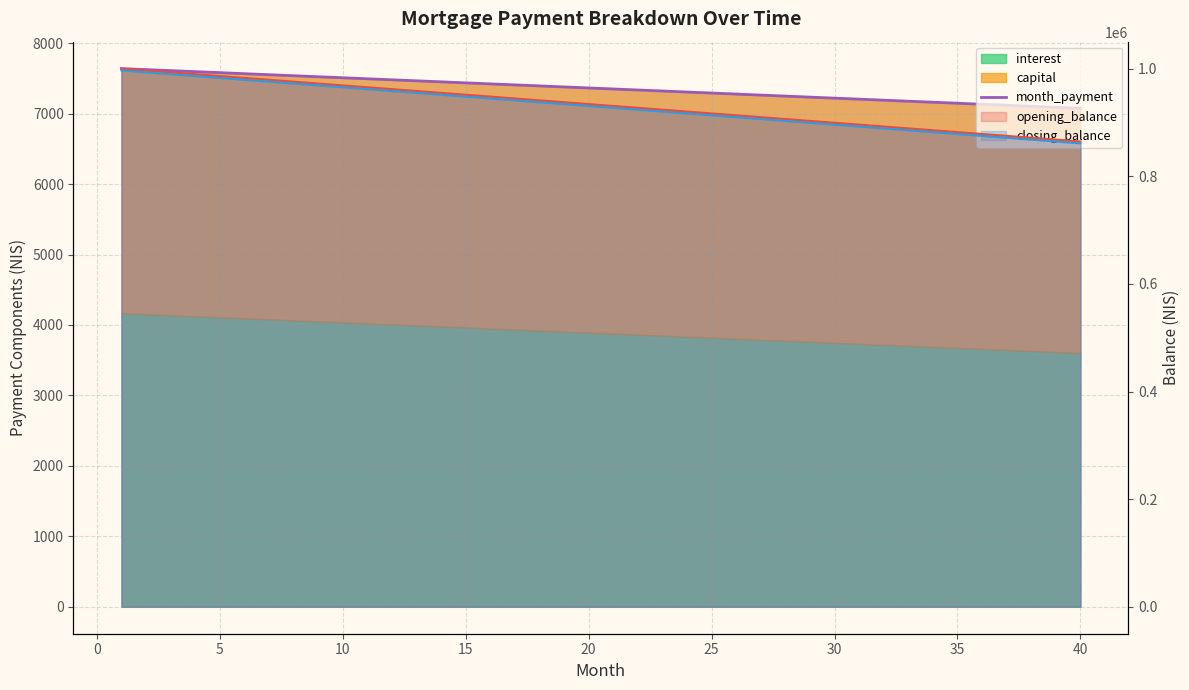

What is the greatest value displayed?

7638.9